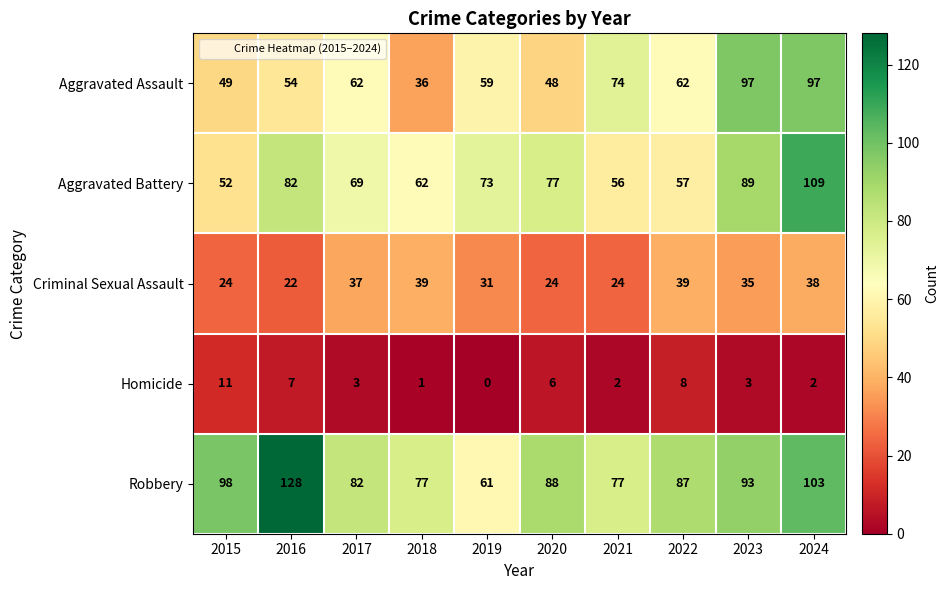

Which series has the largest range (max minus min)?

Robbery